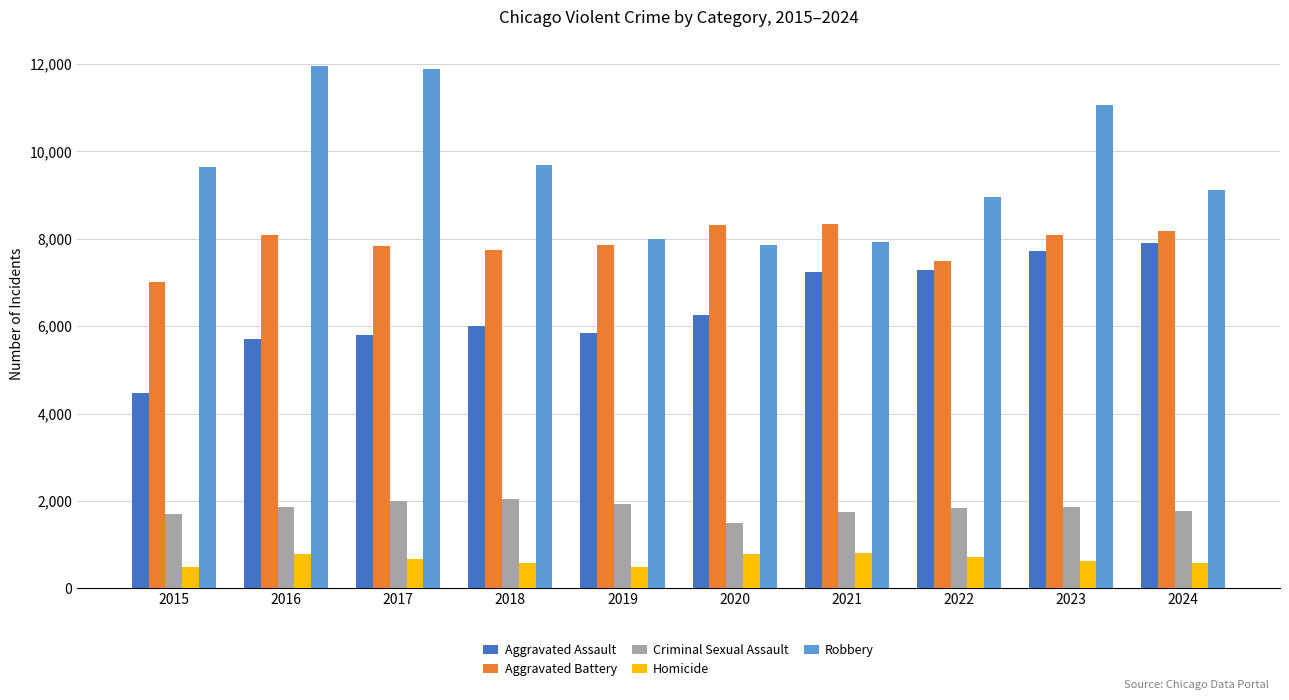

At which label is Robbery closest to 9907?

2018